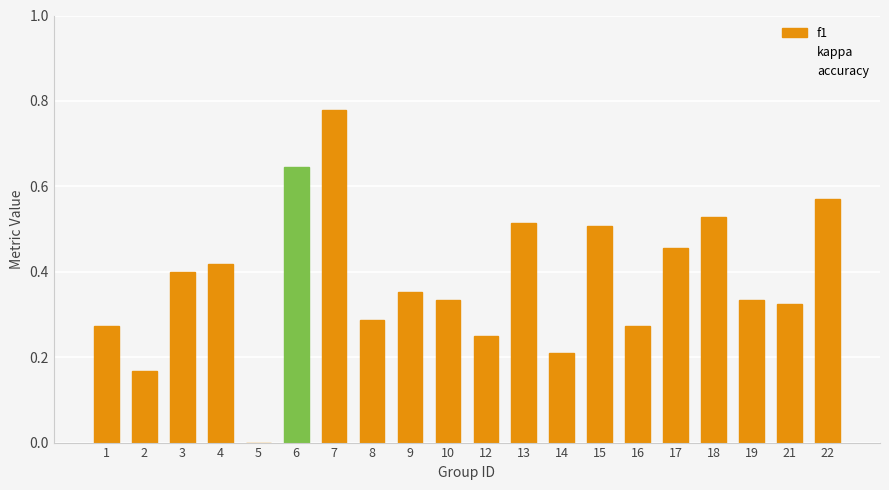

The chart shows a value of 0.3 at 14. True or false?

False